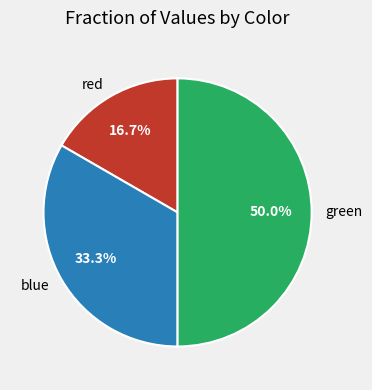

Does blue represent more than half of the total?

No